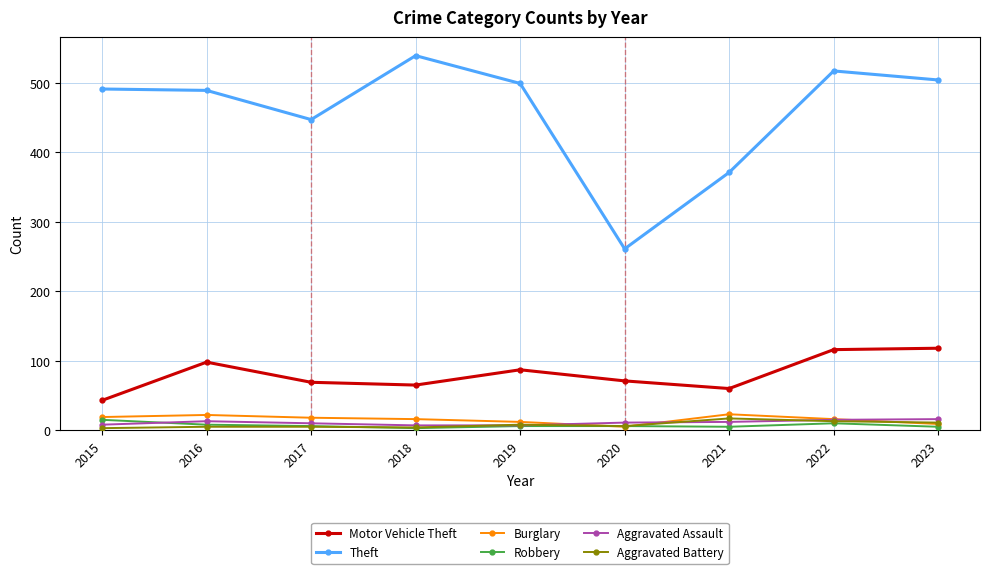

True or false: Robbery and Theft cross at least once.

False